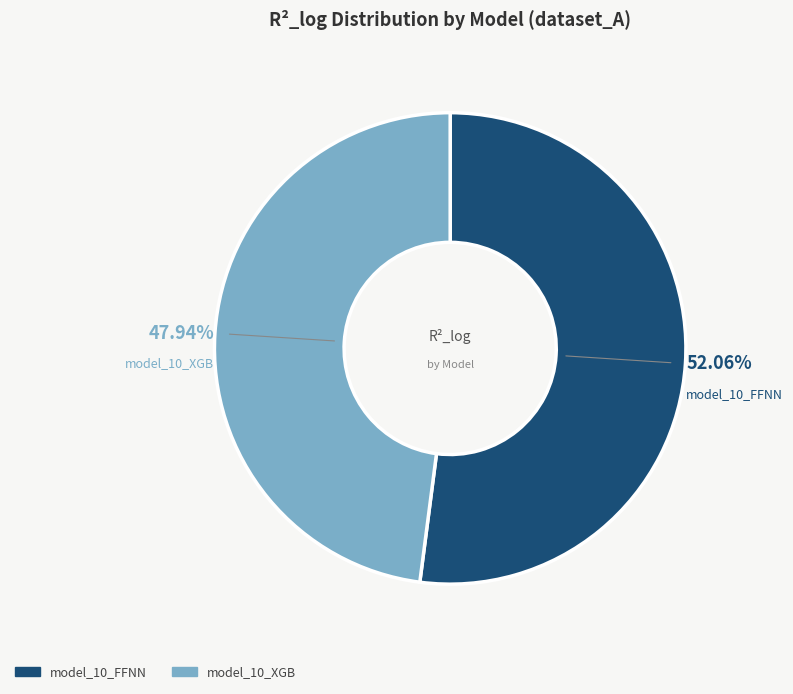

Which category has the biggest portion of the pie?

model_10_FFNN